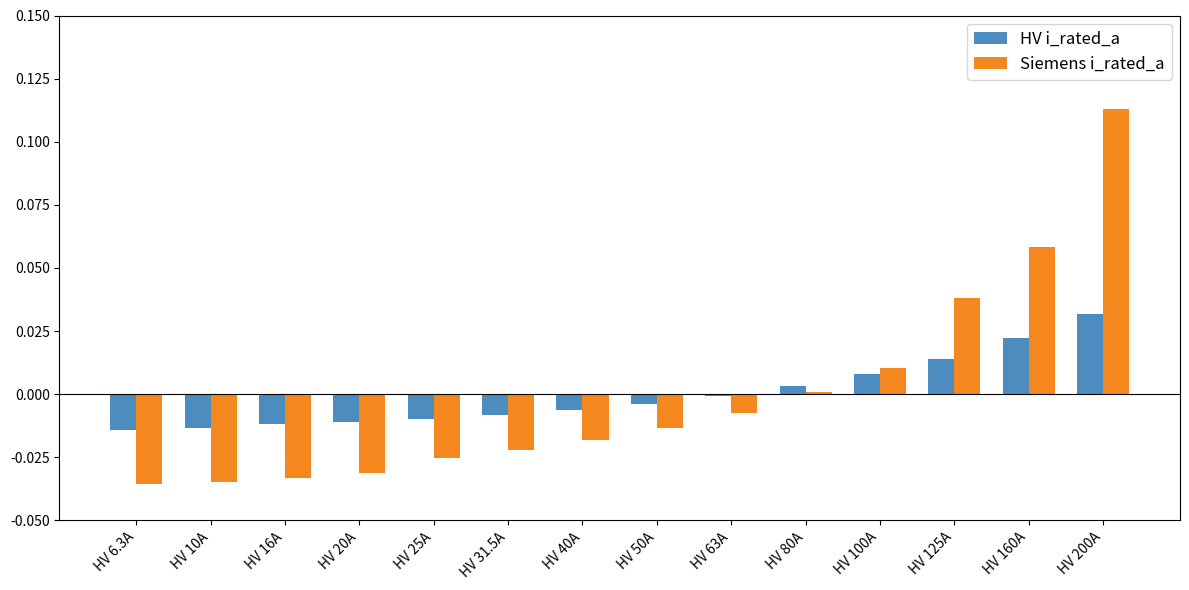

The Siemens i_rated_a series shows 0.0 at HV 200A. True or false?

False